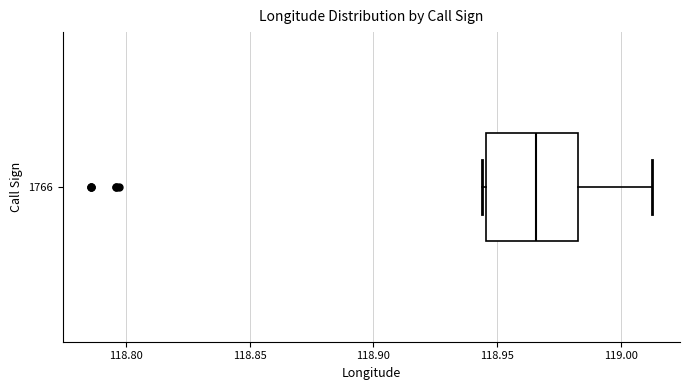

Where does the right whisker of the box at y = 1766 end on the x-axis? The values are not printed on the chart, so give them approximately, as read against the axis.

119.015